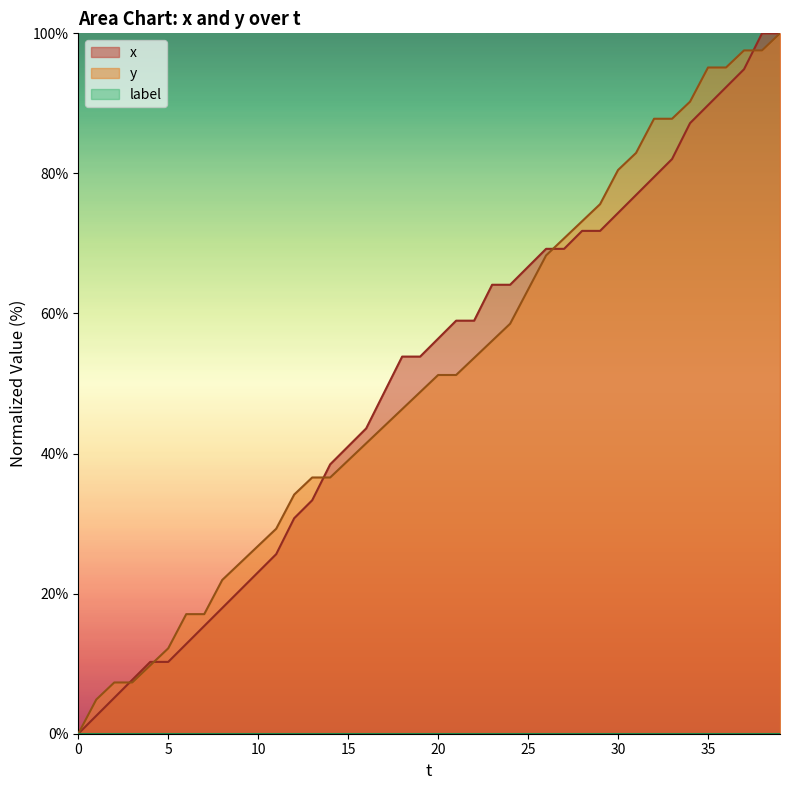

How many data points does each series have?

40